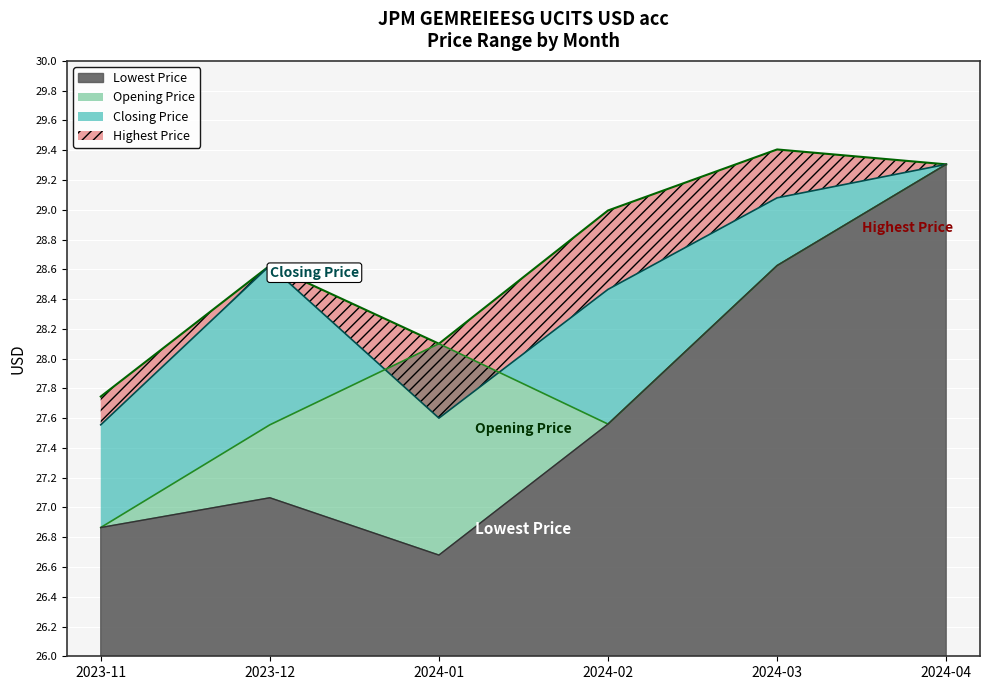

Where does the Opening Price series first go above 28?

2024-01